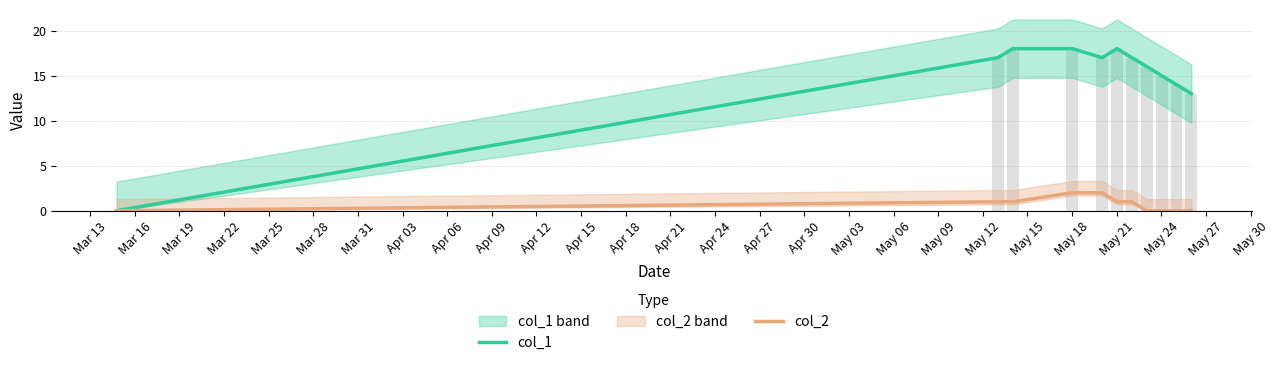

What is the label of the 11th bar from the left?

Apr 12